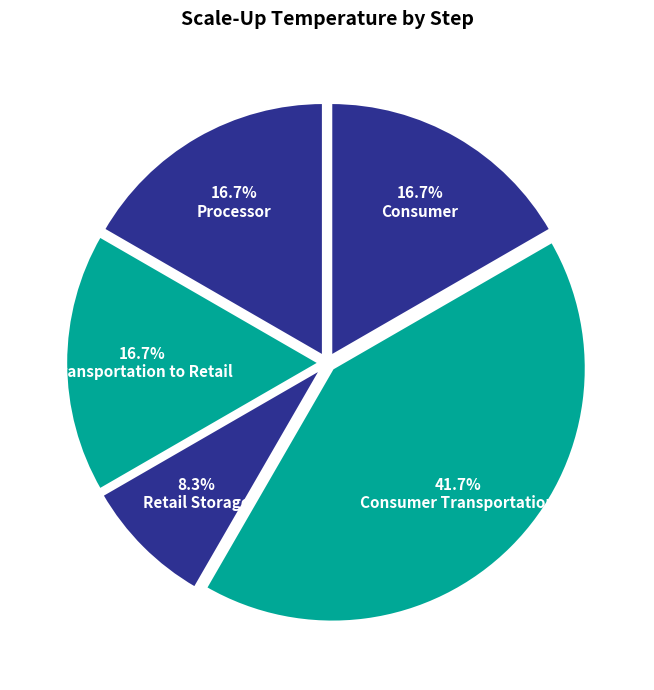

True or false: Consumer accounts for 2% of the total.

False